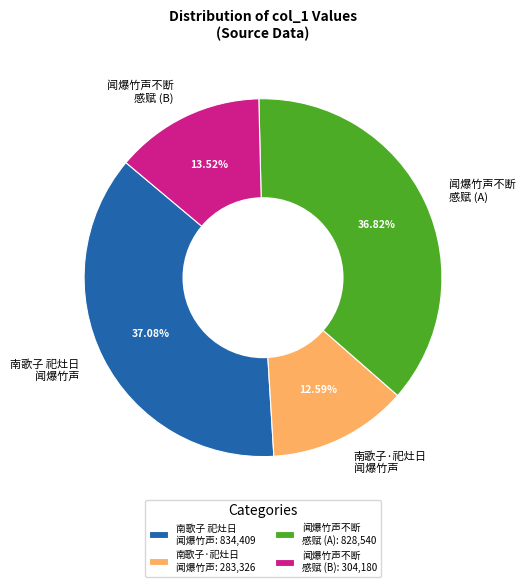

Which has a higher value, 南歌子 祀灶日 闻爆竹声 or 闻爆竹声不断 感赋 (B)?

南歌子 祀灶日 闻爆竹声